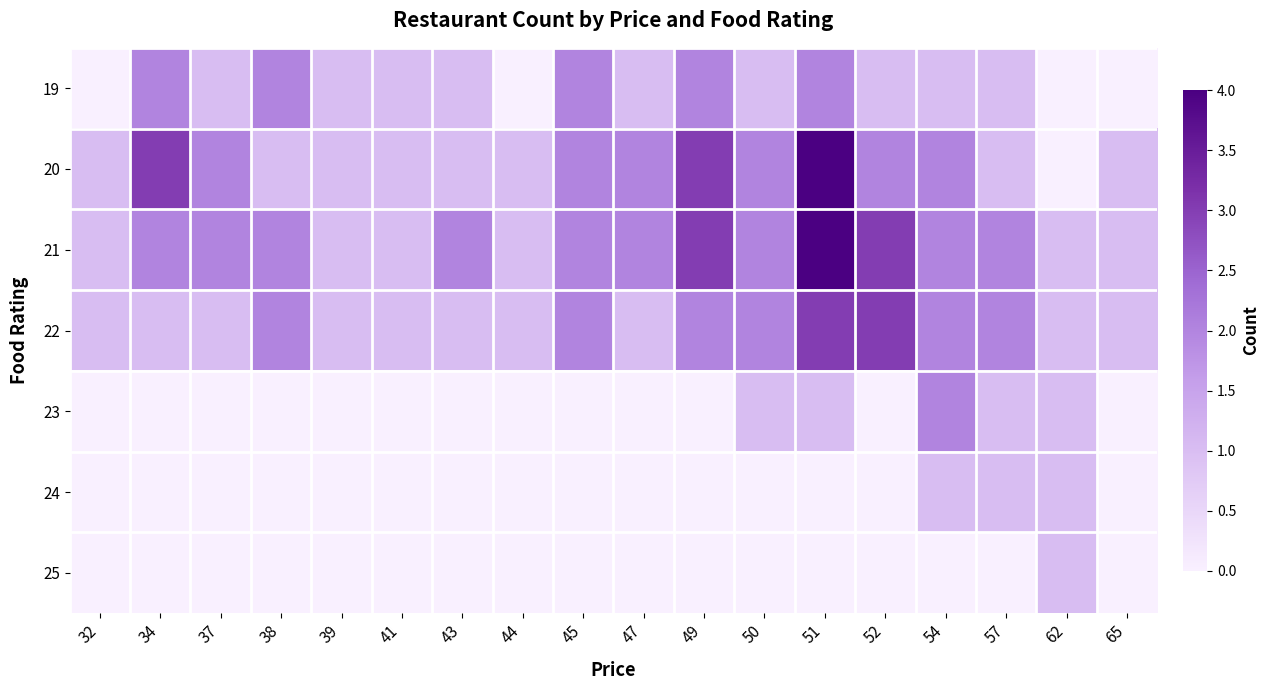

How many data points does each series have?

18